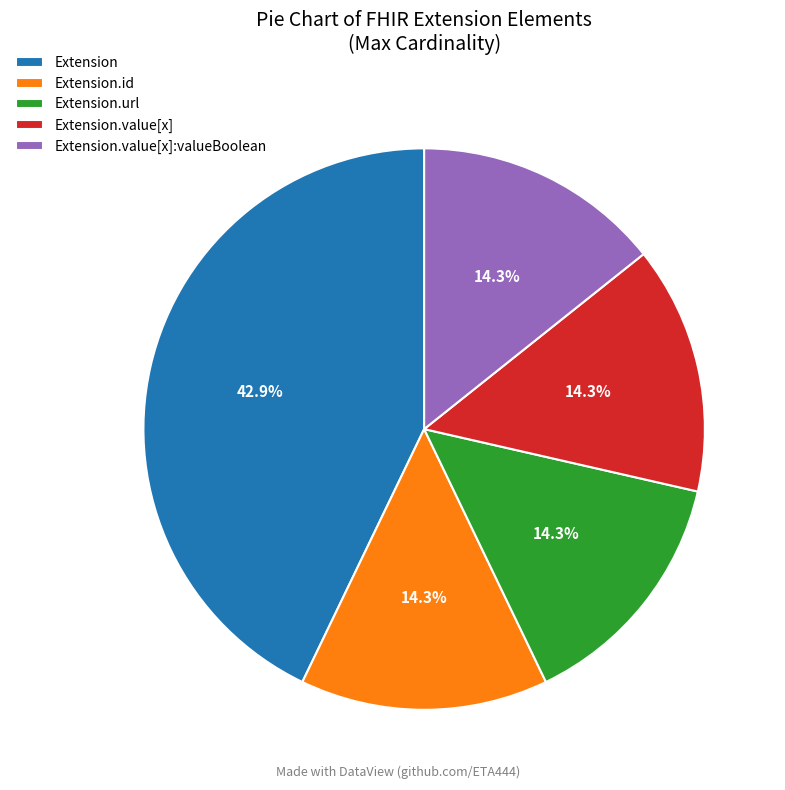

Combined, do Extension.id and Extension account for over 50%?

Yes